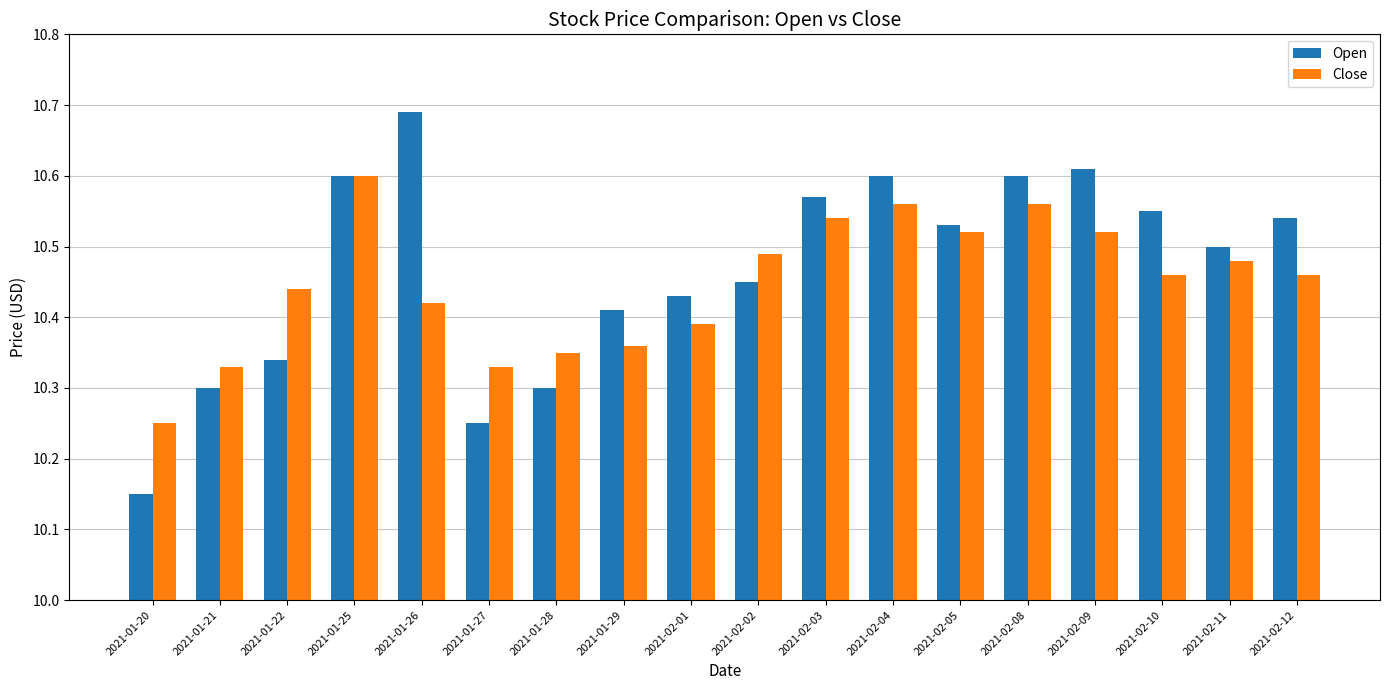

What is the total value across all series at 2021-02-09?

21.1